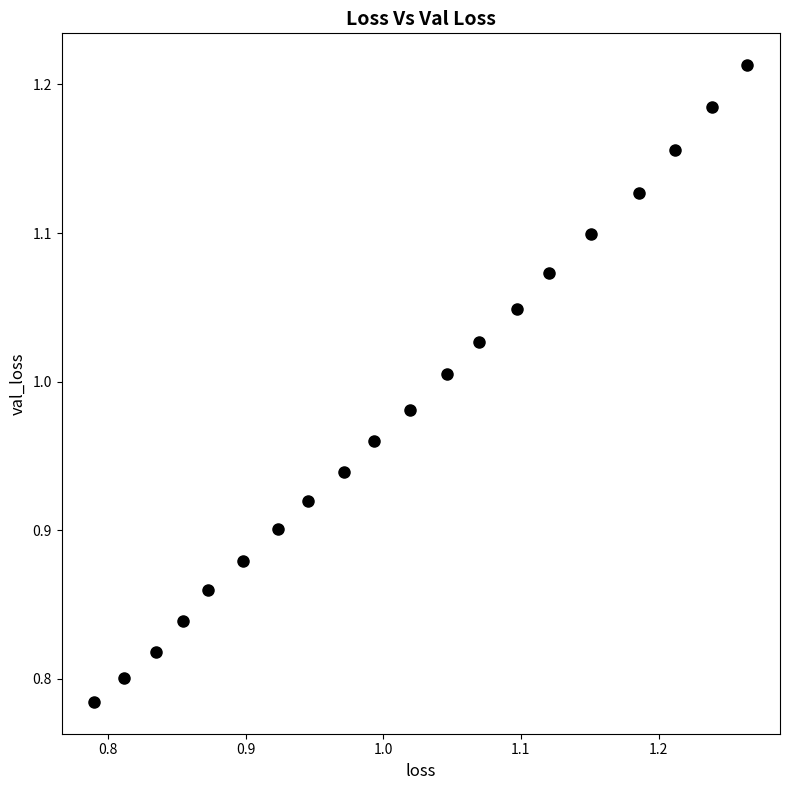

What is the range of Y values (max minus min)?

0.4